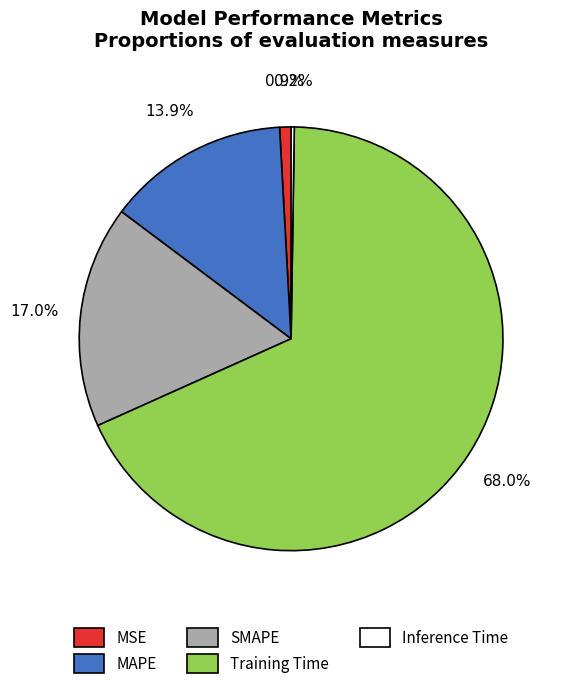

Is there any slice that represents more than half of the pie?

Yes